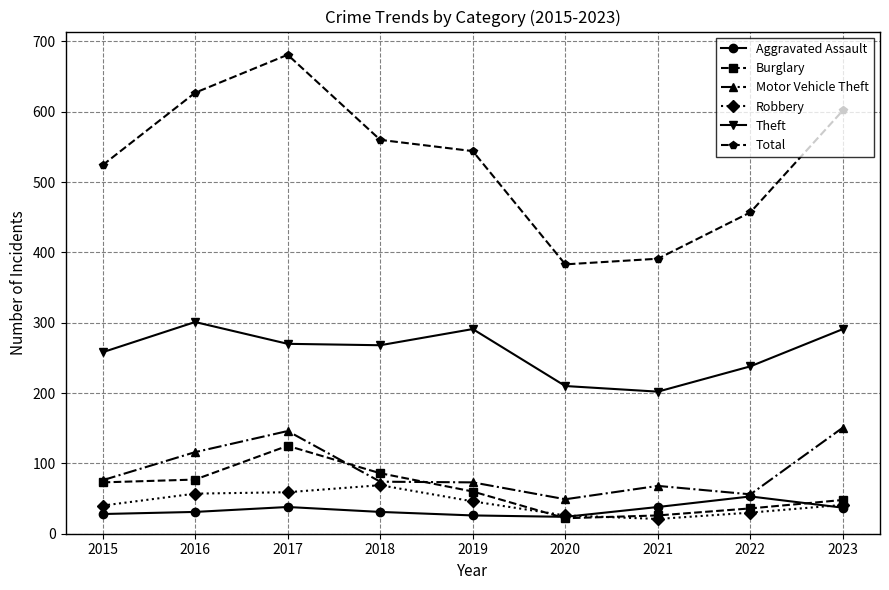

True or false: Total and Aggravated Assault intersect in this chart.

False